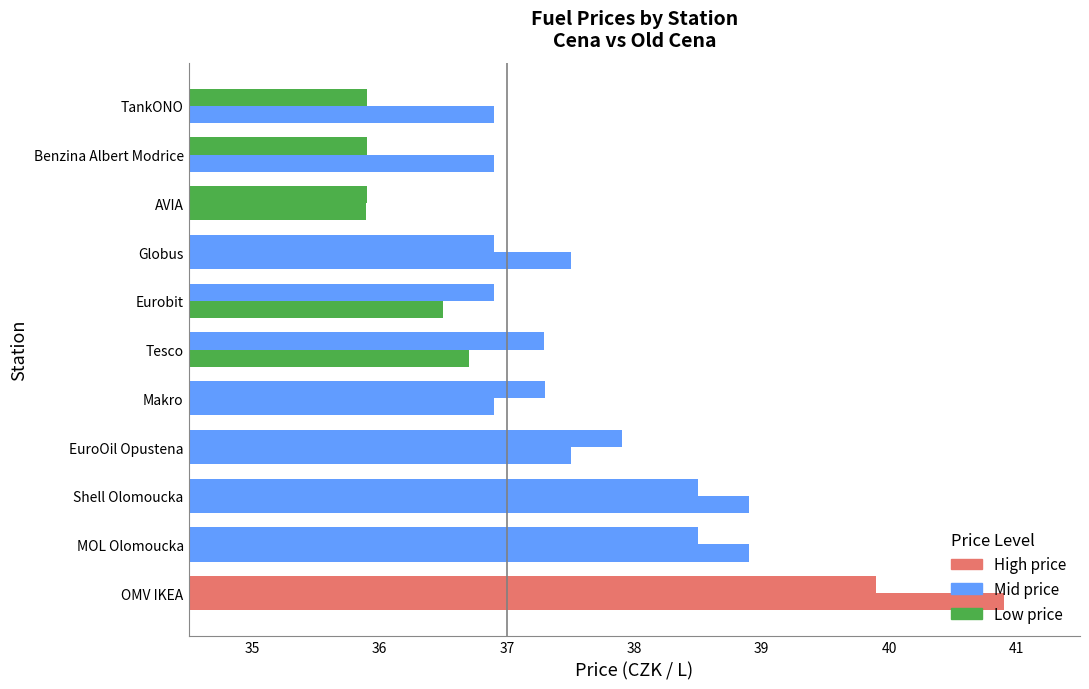

What position from the right is Globus?

4